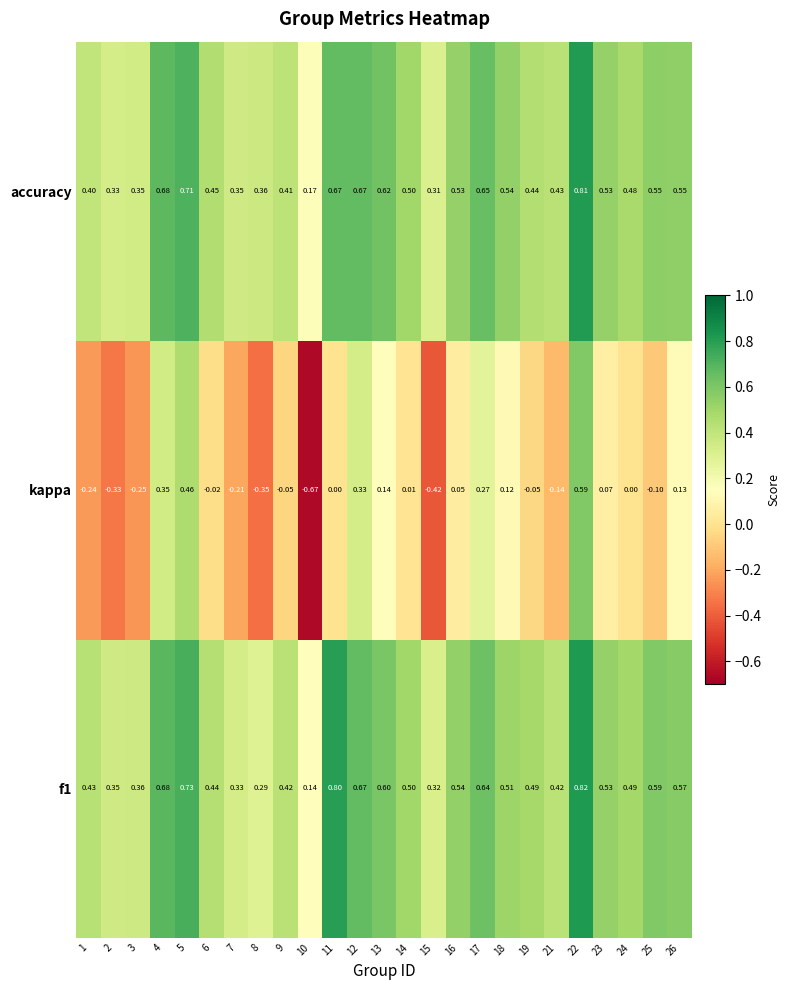

Which series has the largest range (max minus min)?

kappa